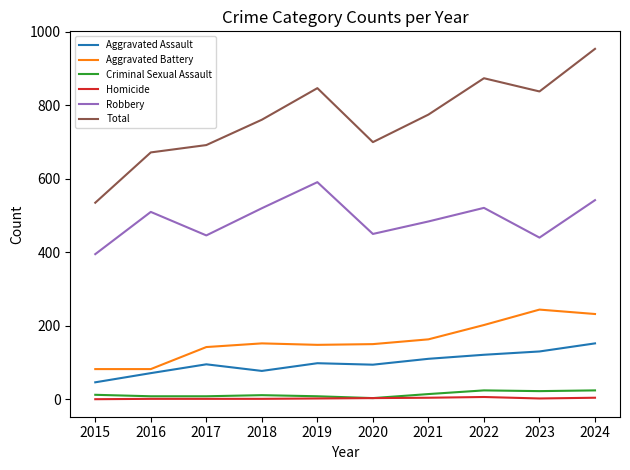

How many interior local valleys does the Total series have?

2